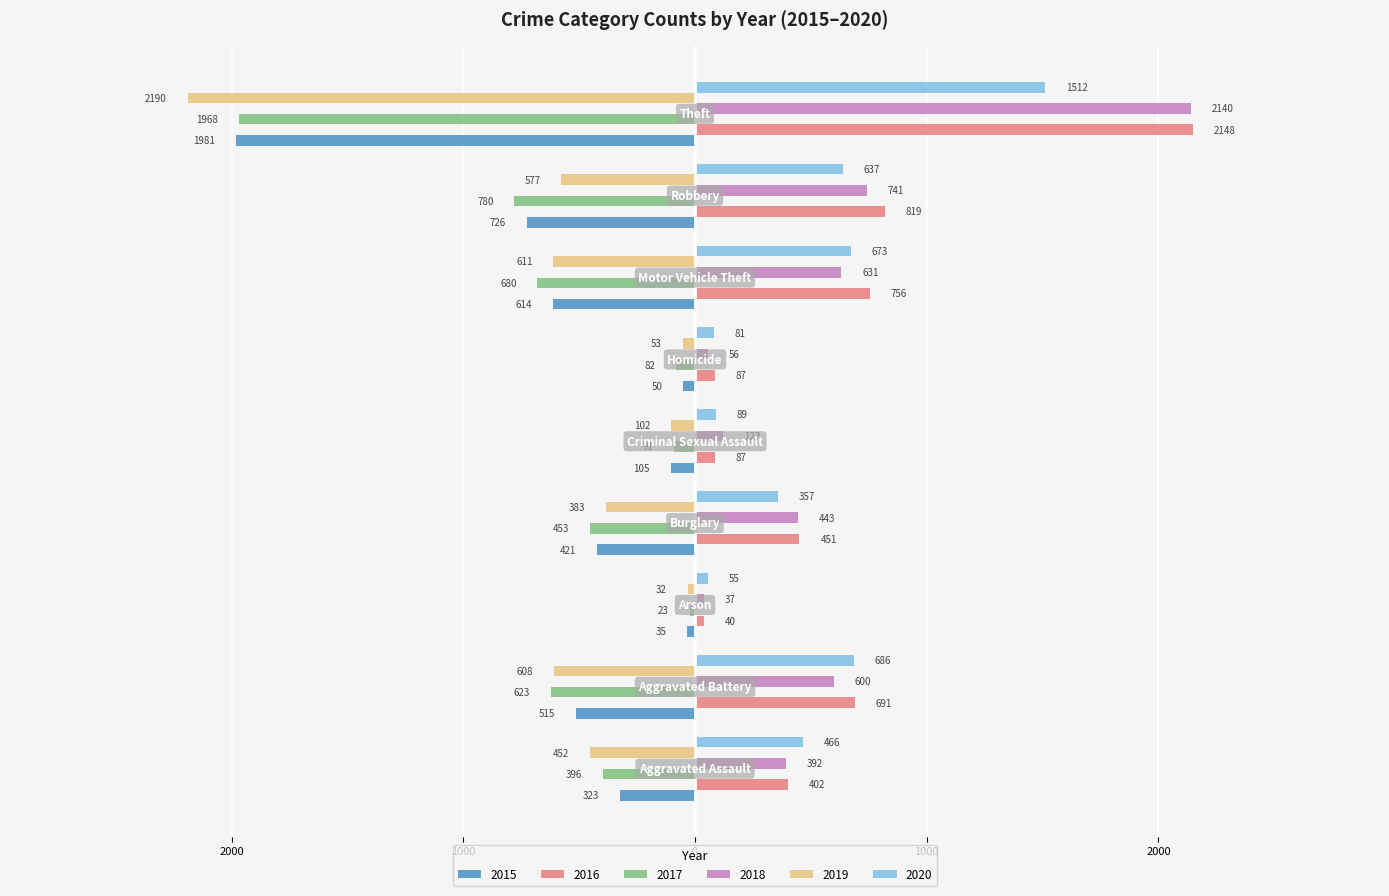

What are all the series names shown in the legend?

2015, 2016, 2017, 2018, 2019, 2020